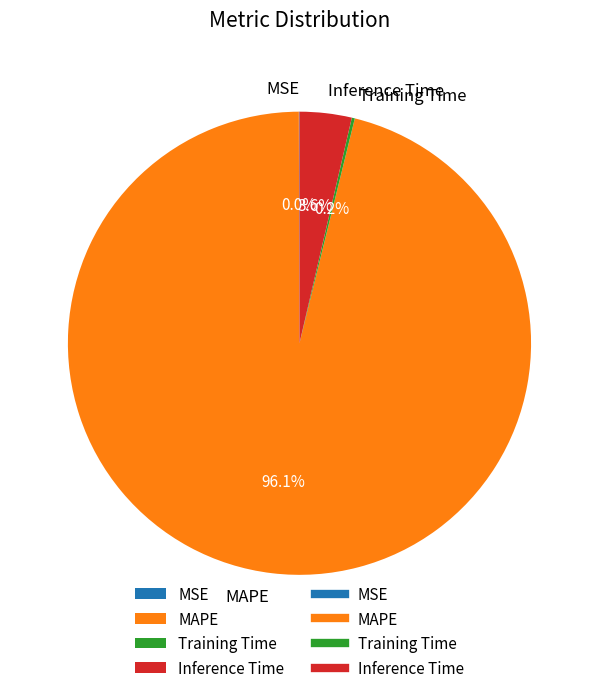

To the nearest percent, what is the average slice percentage?

25%